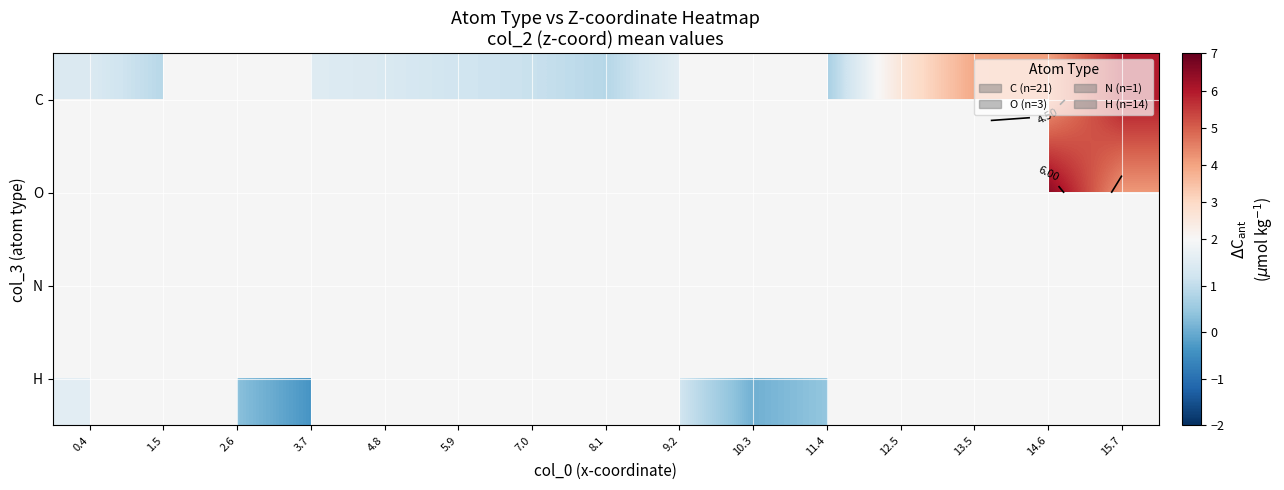

At how many categories does at least one series exceed 4?

2